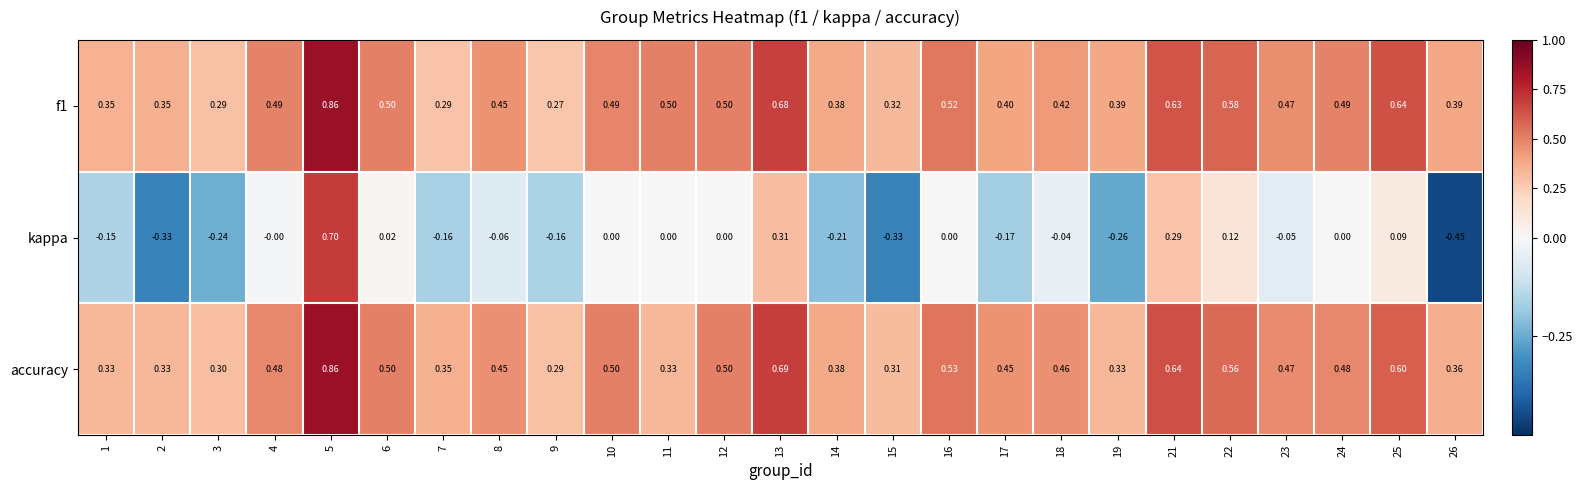

Which series has the widest spread of values?

kappa